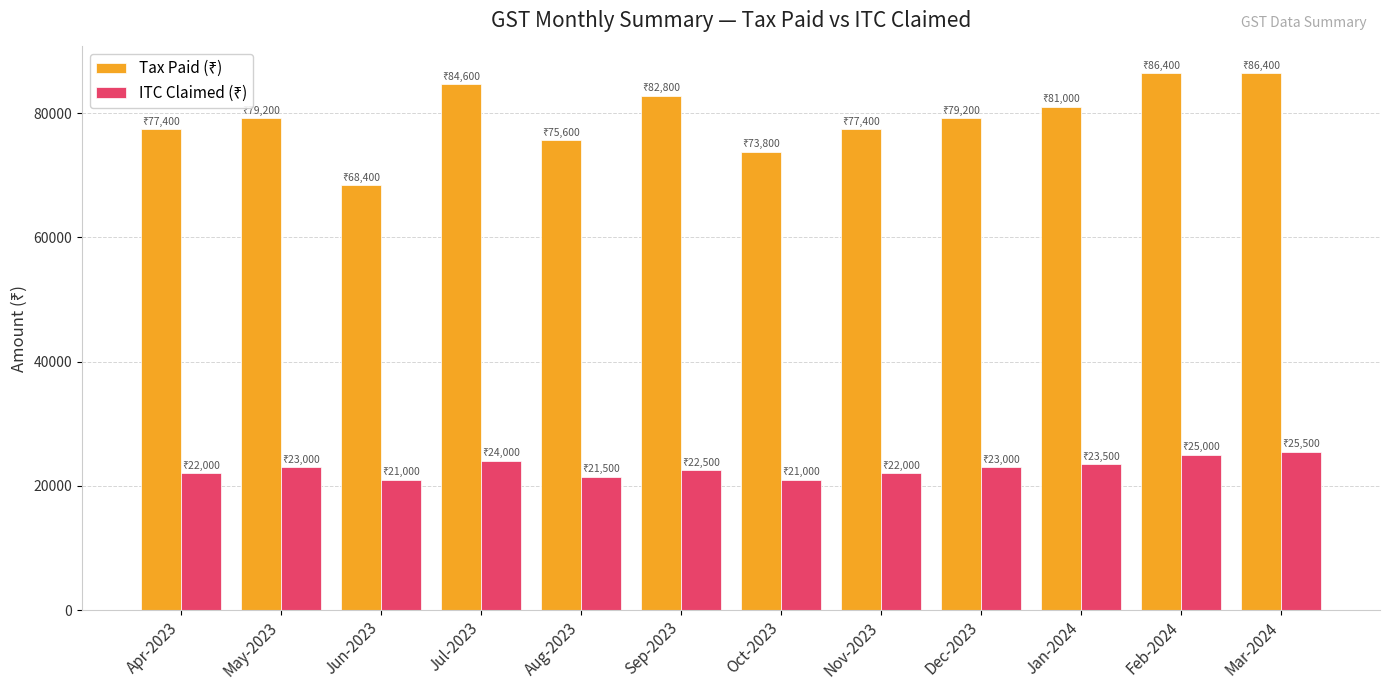

What is the smallest value displayed?

21000